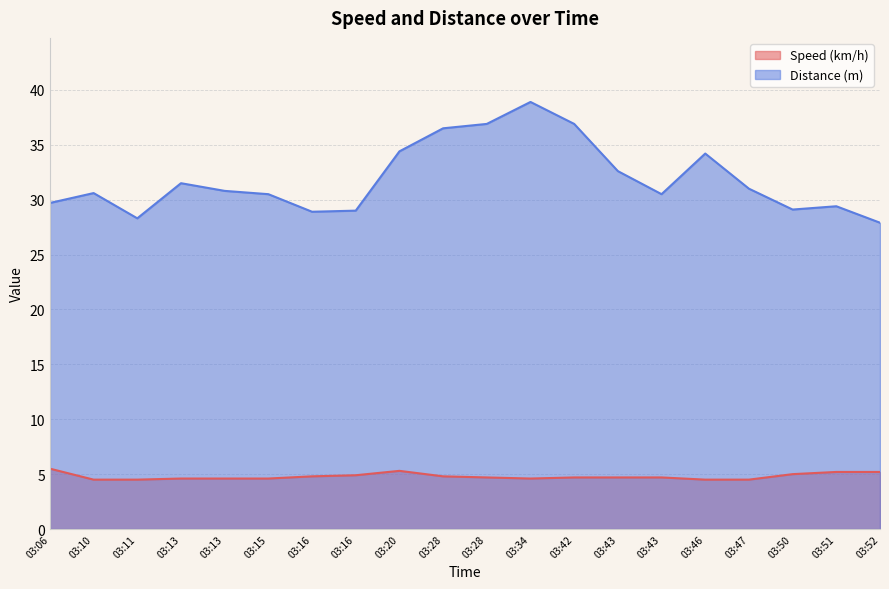

What are all the series names shown in the legend?

Speed (km/h), Distance (m)